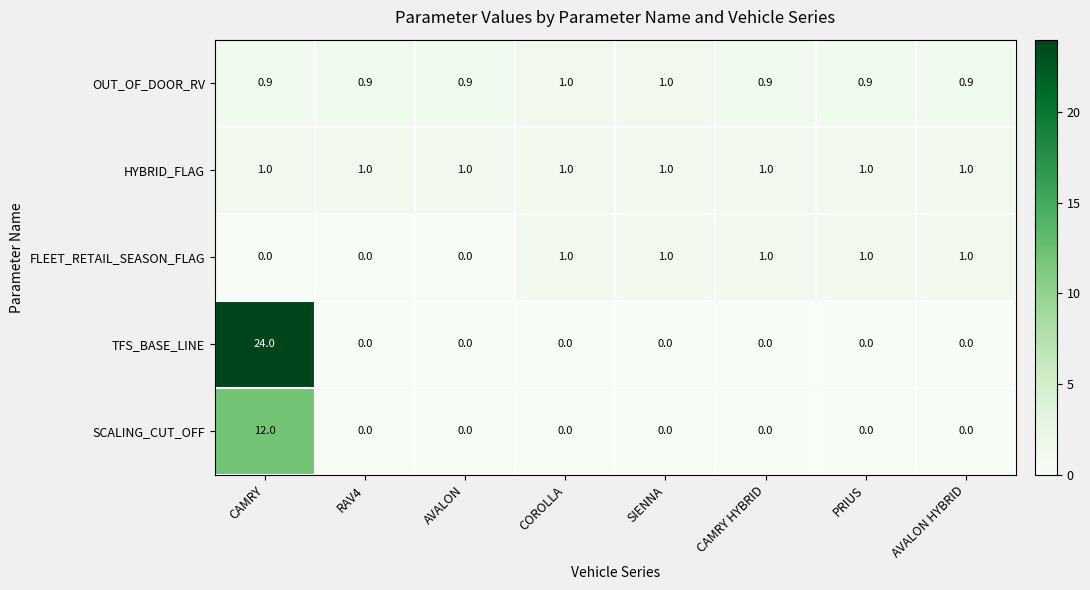

What is the spread (max minus min) of values at AVALON HYBRID?

1.0